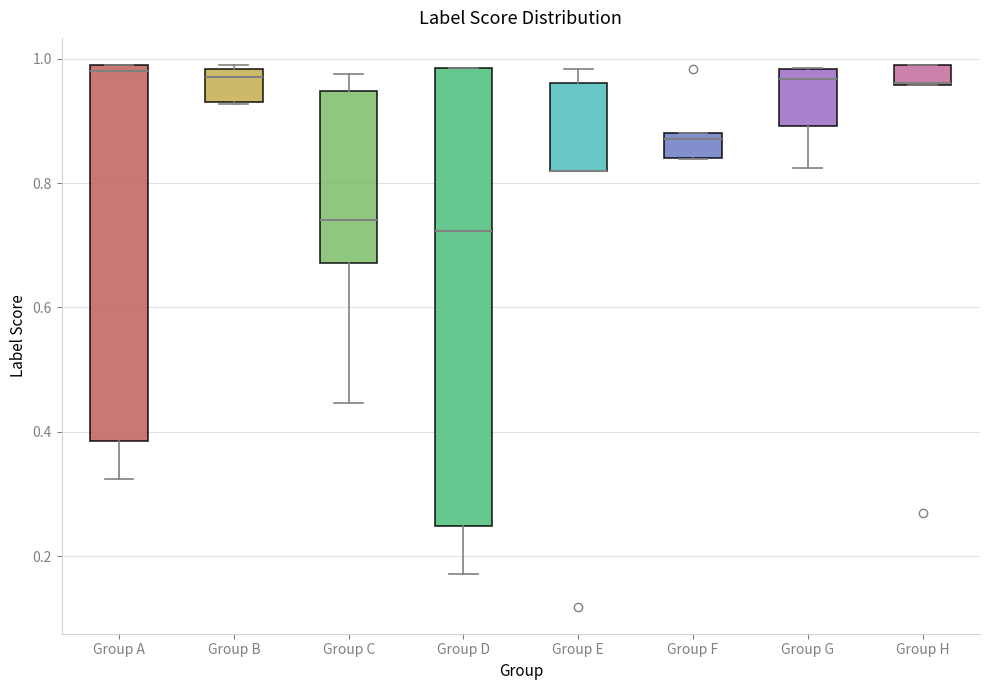

Where is the lower edge of the box for Group C on the y-axis? The values are not printed on the chart, so give them approximately, as read against the axis.

0.68